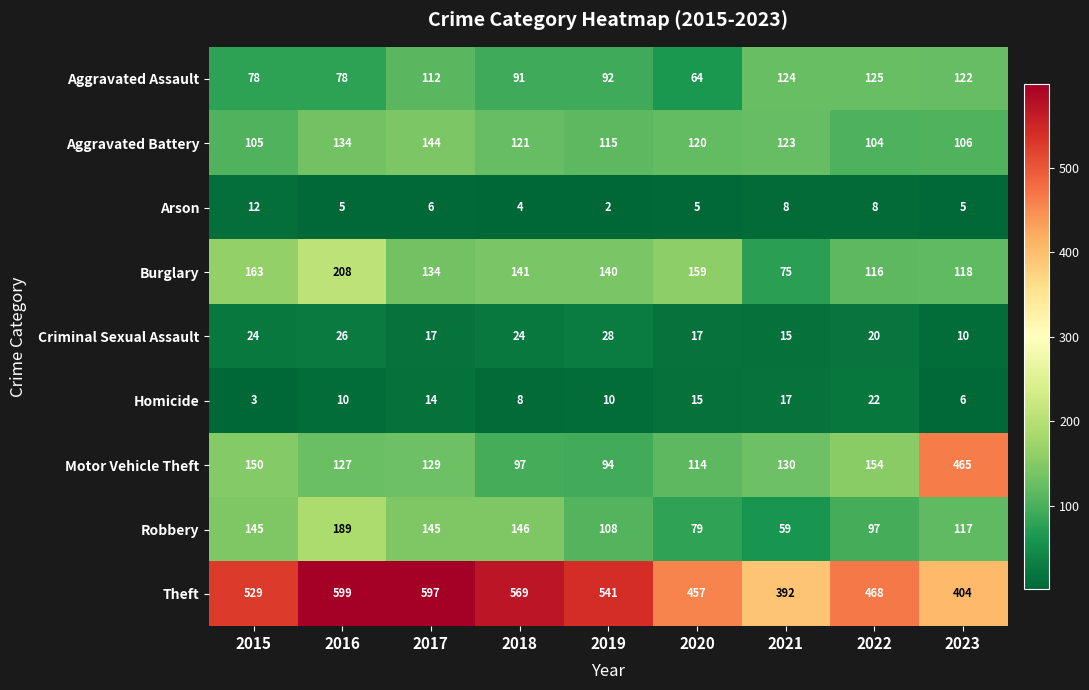

How many categories are shown in the chart?

9